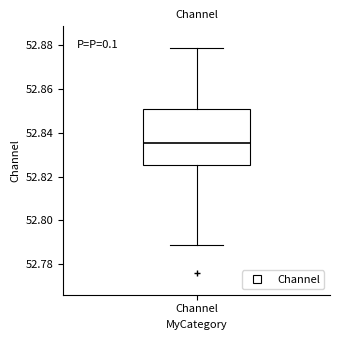

Read this box plot against the y-axis: the position of the median line, the range covered by the box, and the ends of both whiskers. The values are not printed on the chart, so give them approximately, as read against the axis.

median 52.836, box 52.826 to 52.852, whiskers 52.788 to 52.878